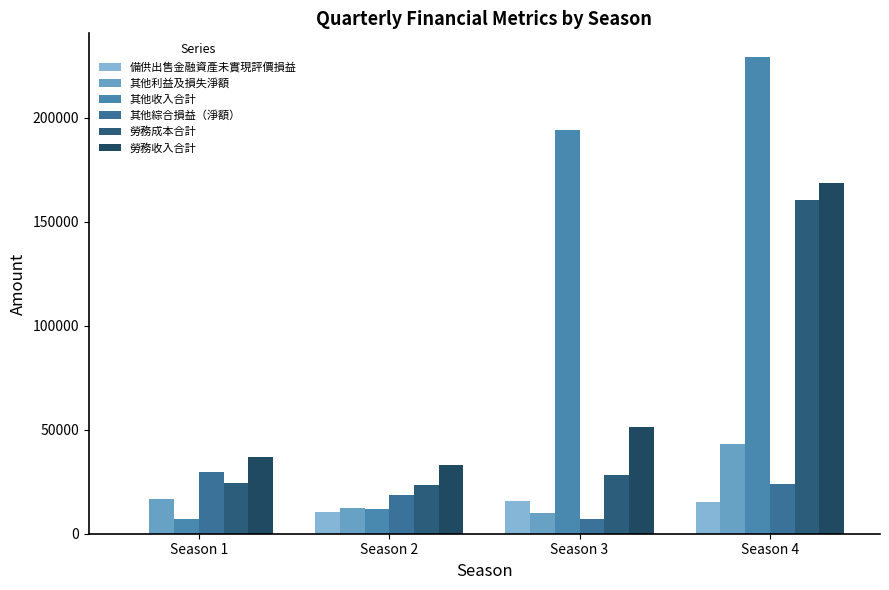

What is the value of the 備供出售金融資產未實現評價損益 bar at the 3rd from the left?

15869